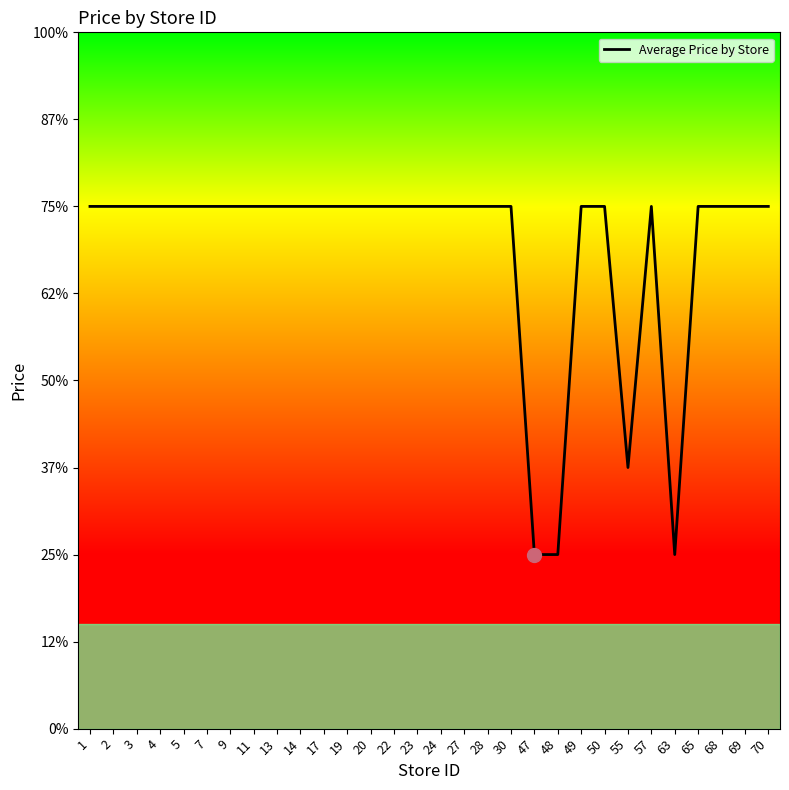

What is the difference between the second highest and minimum values?

0.4